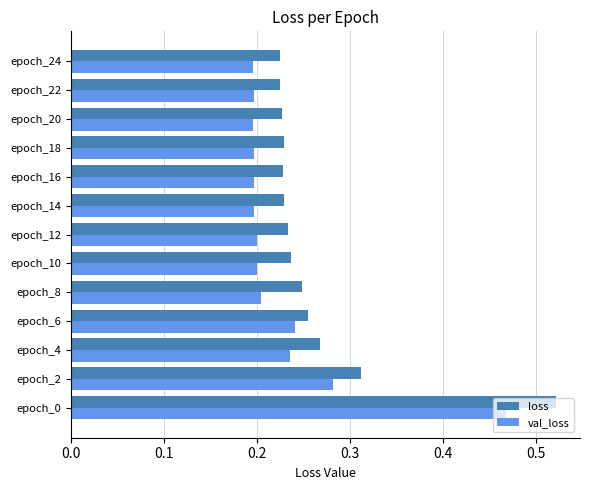

How many loss values are between 0 and 1?

13